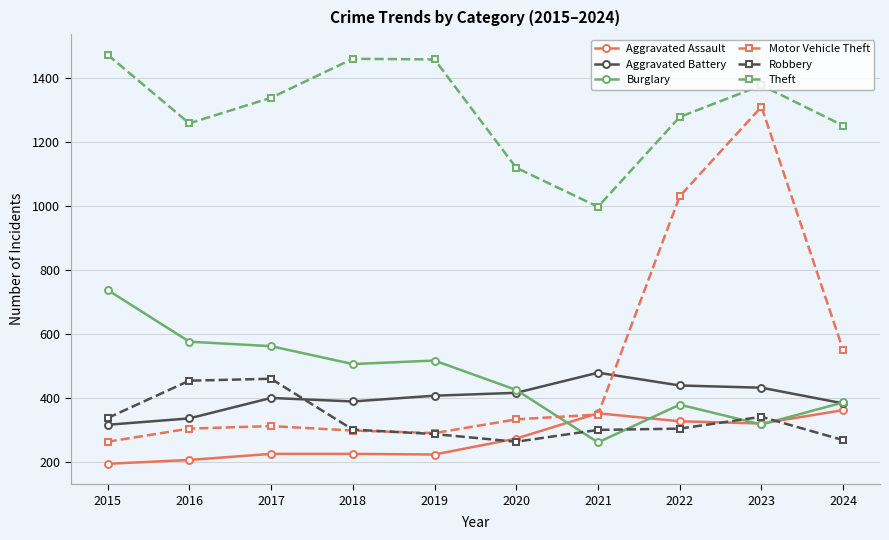

True or false: Aggravated Assault and Aggravated Battery cross at least once.

False